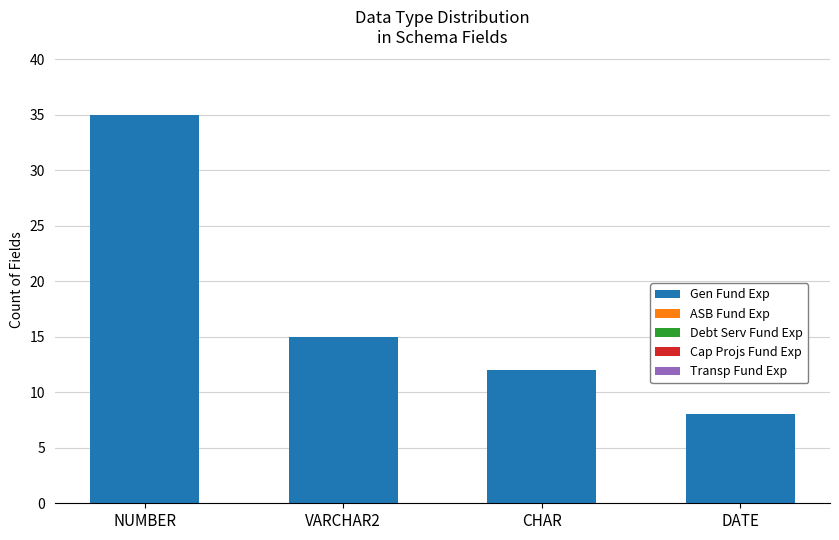

At which category does the chart reach its minimum across all series?

DATE